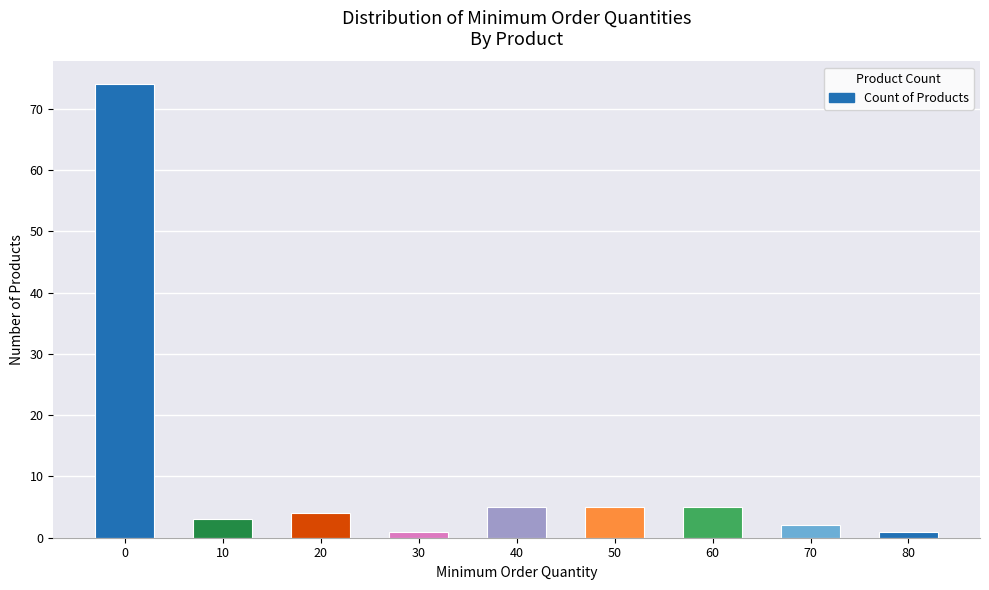

The chart shows a value of 5 at 60. True or false?

True